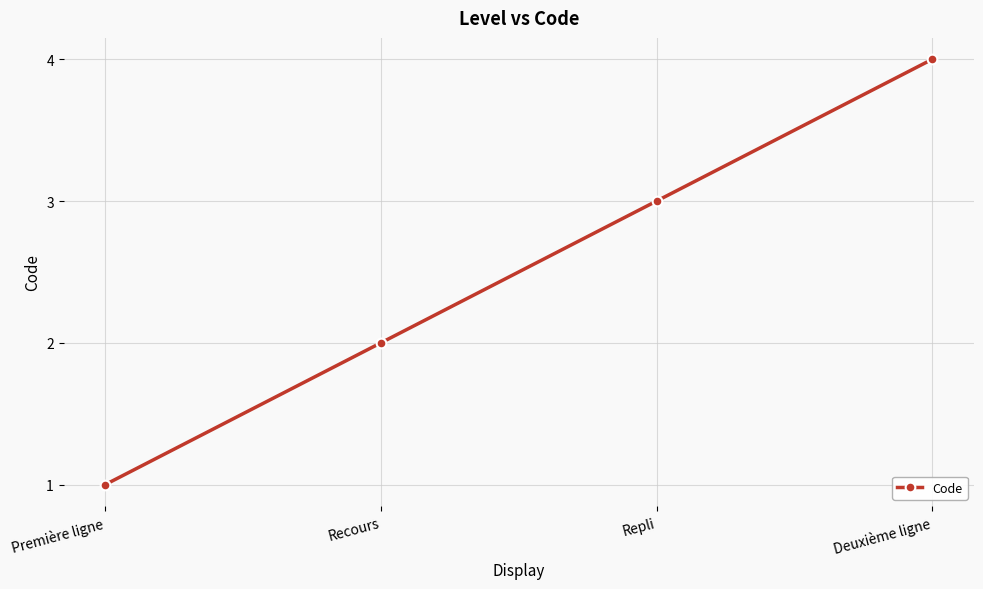

What is the label of the 2nd point from the right?

Repli